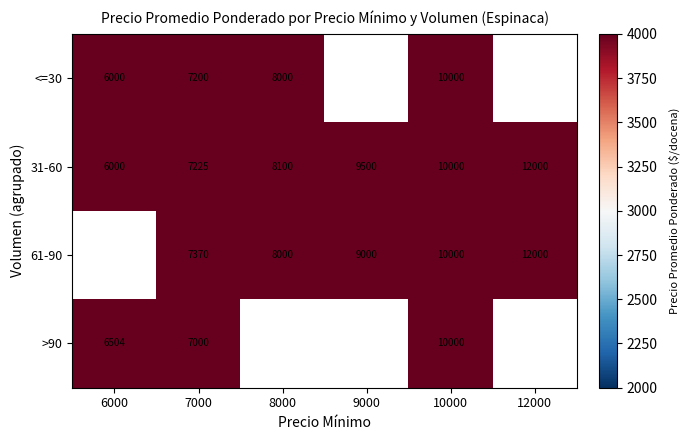

At which category is the sum across all series the highest?

10000